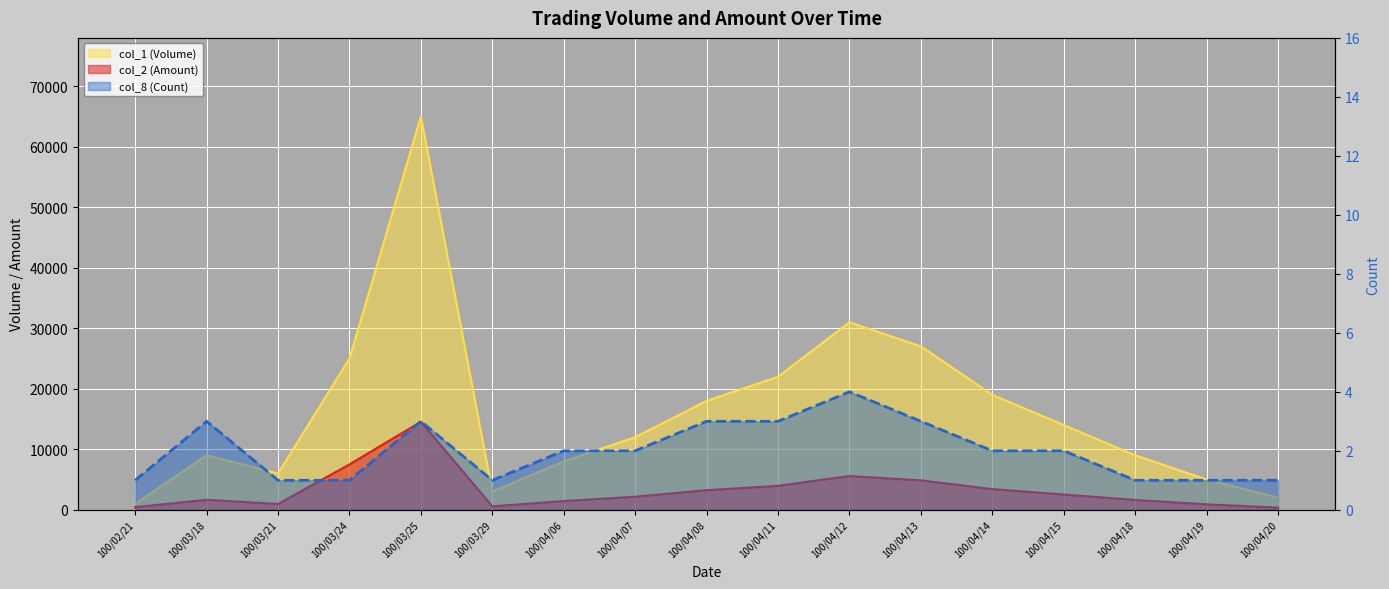

What position from the left is 100/03/24?

4